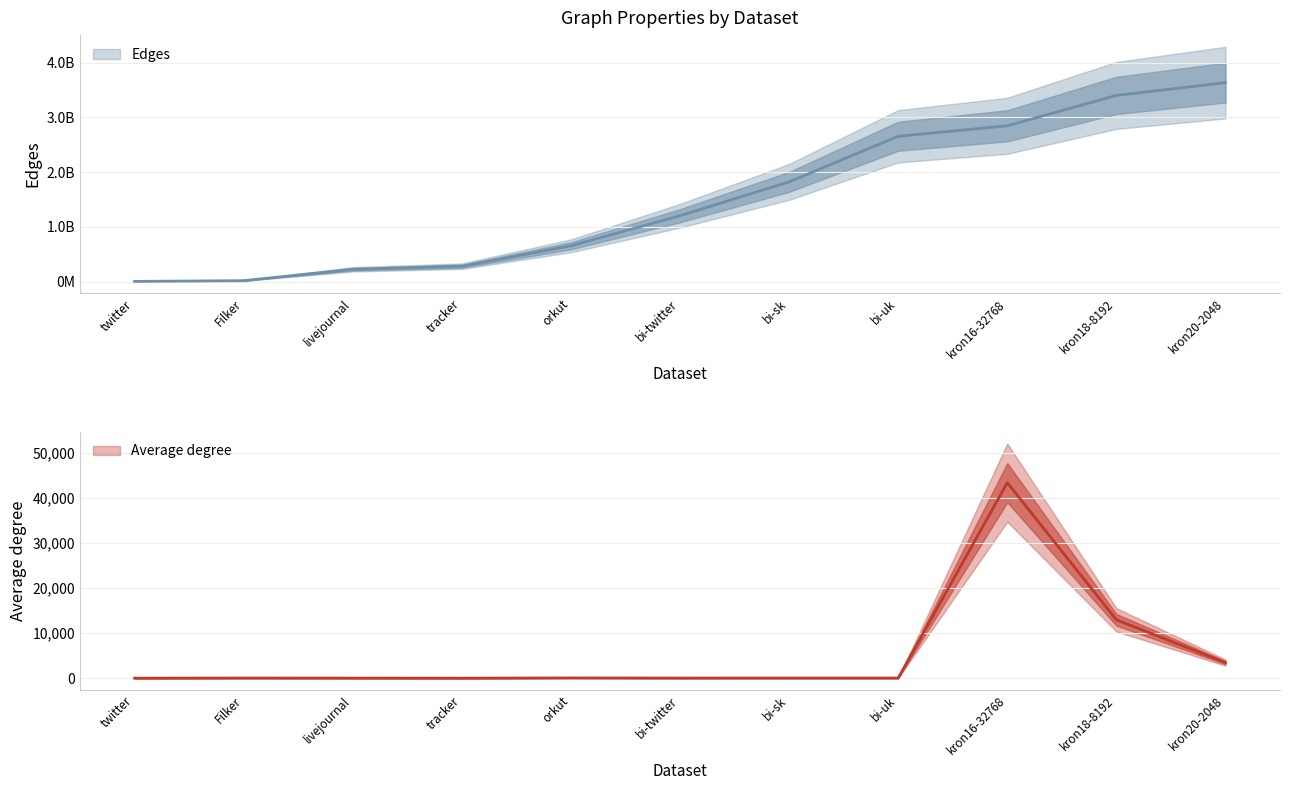

Where does the Edges series first go above 1203469874?

bi-sk